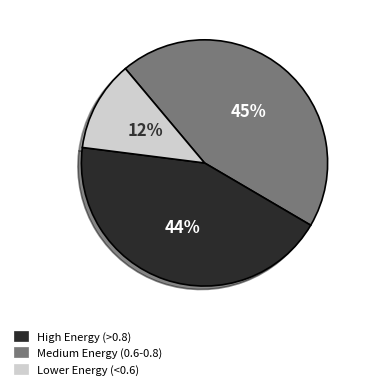

Is there any slice that represents more than half of the pie?

No